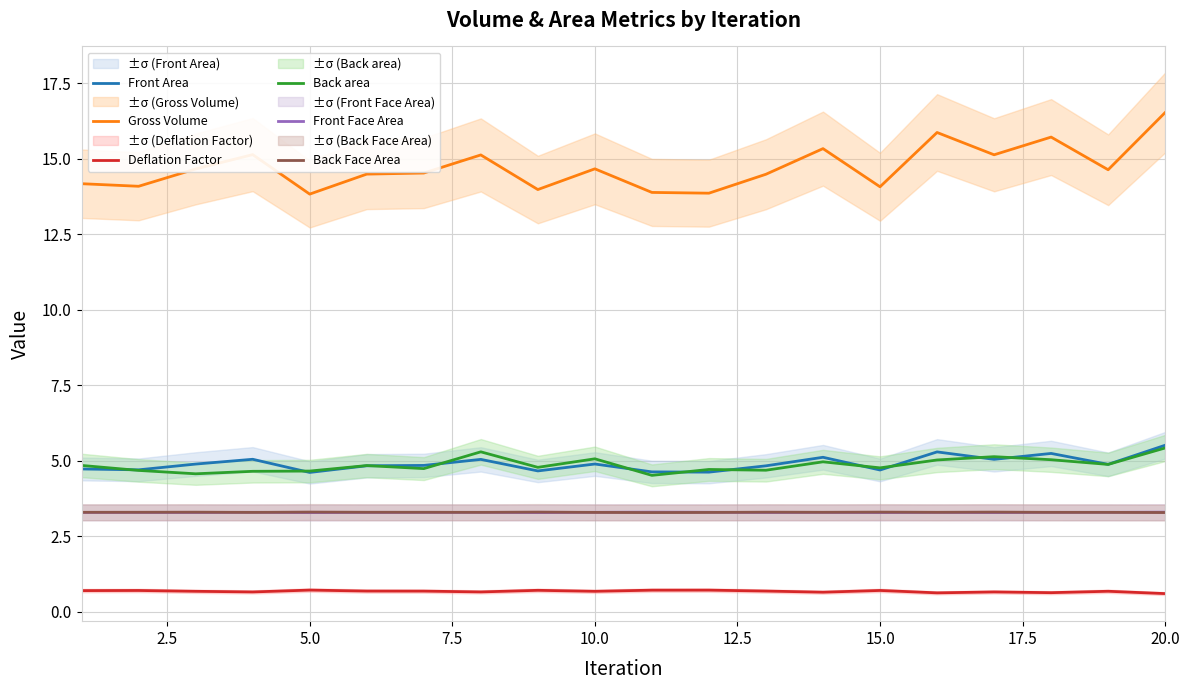

True or false: Back Face Area and Deflation Factor cross at least once.

False